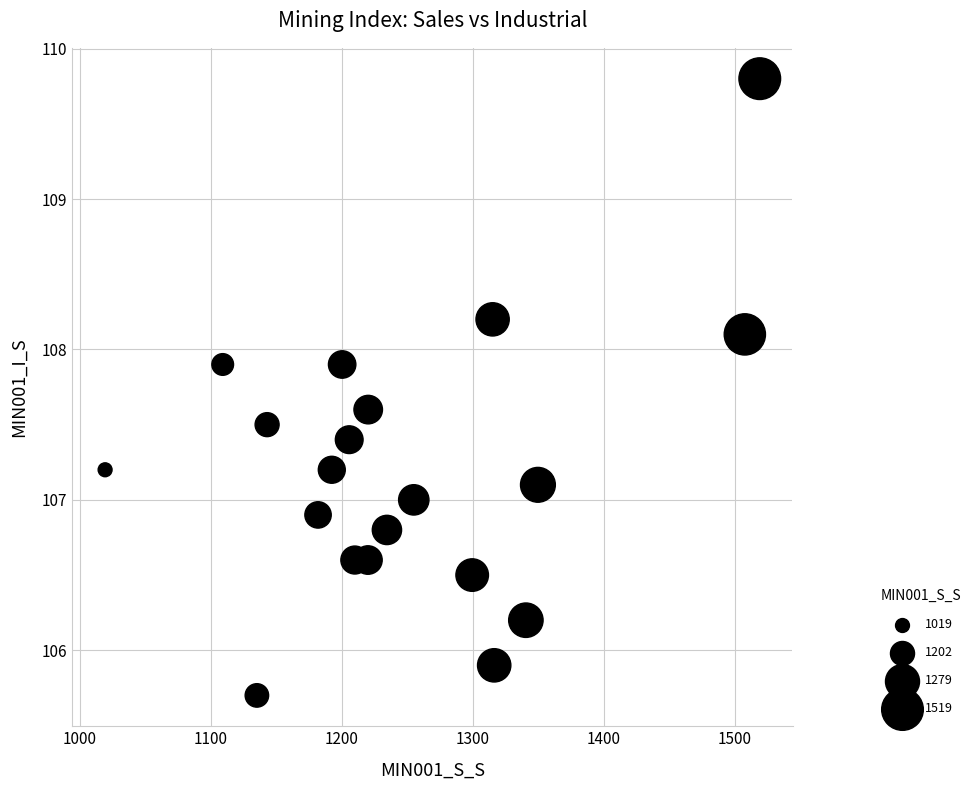

What is the range of X values (max minus min)?

499.9